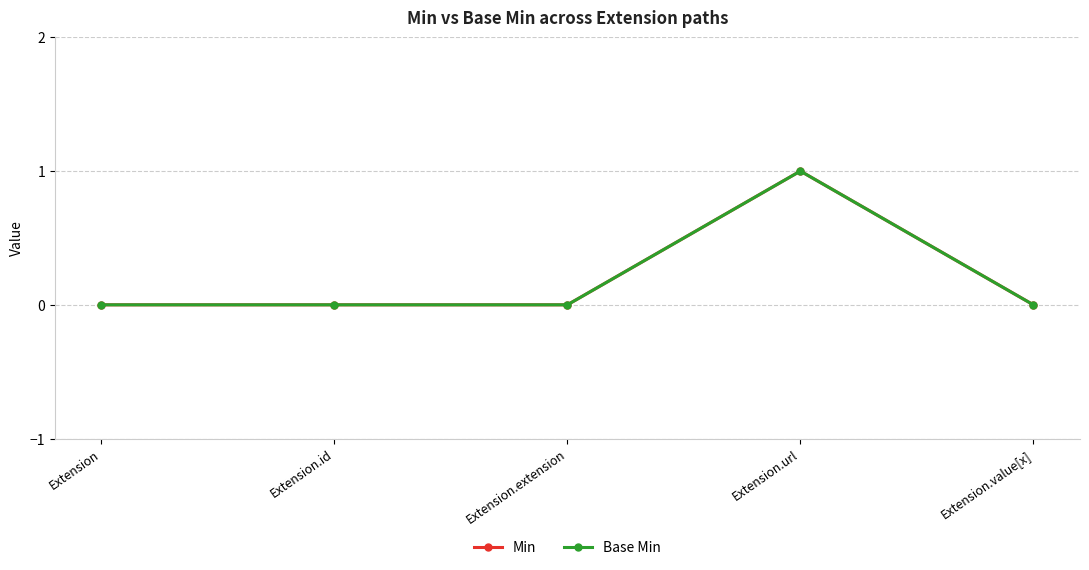

Is this an area chart (filled region under the line)?

No